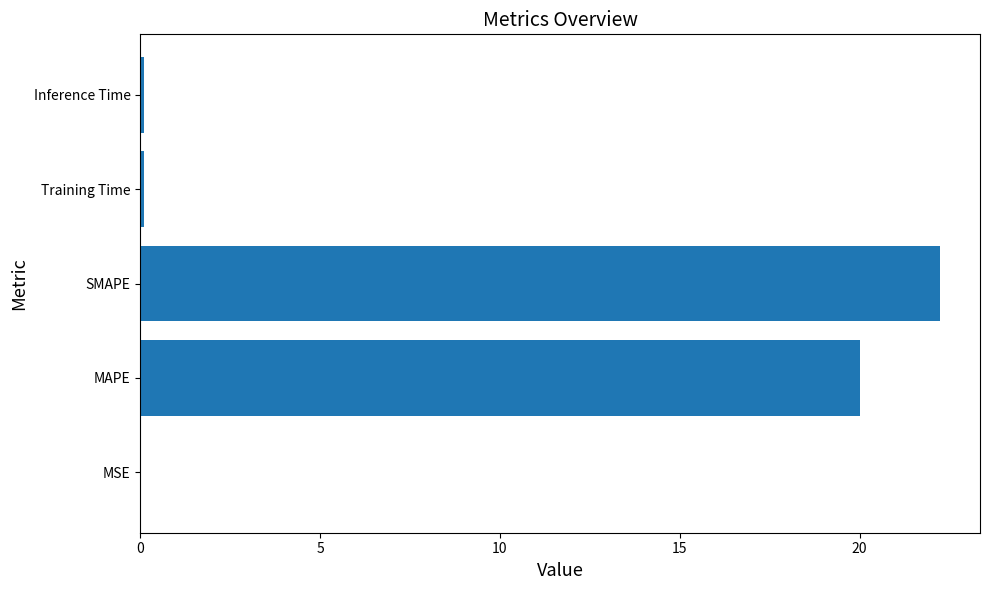

Are the bars horizontal?

Yes